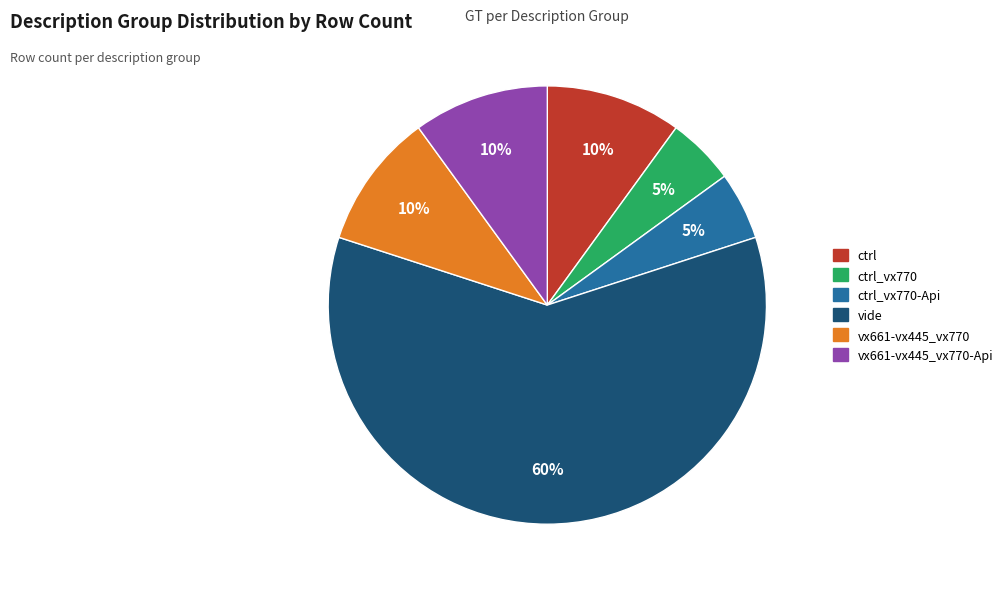

To the nearest percent, what is the average slice percentage?

17%